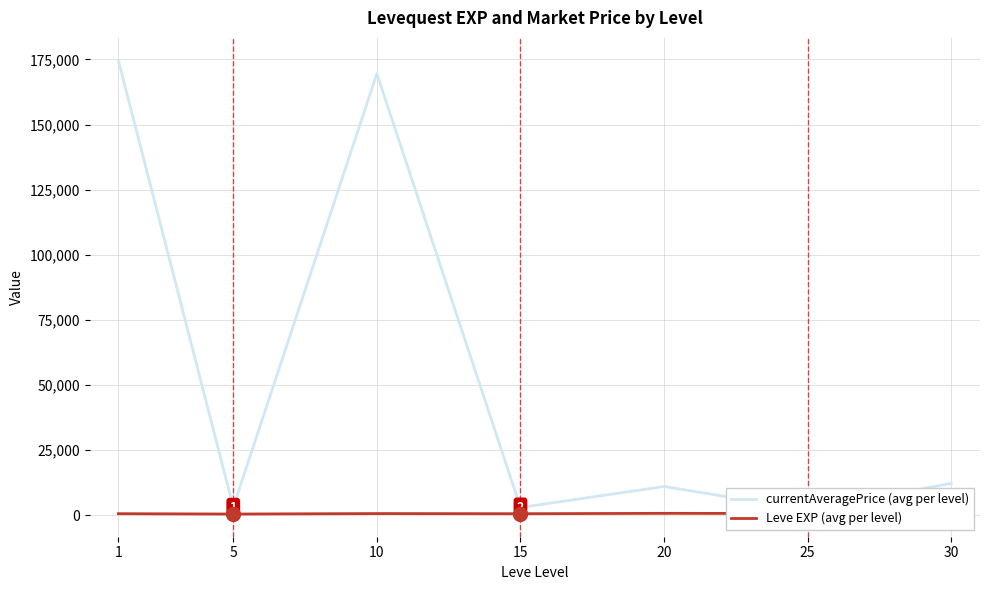

What is the spread (max minus min) of values at 15?

2397.9